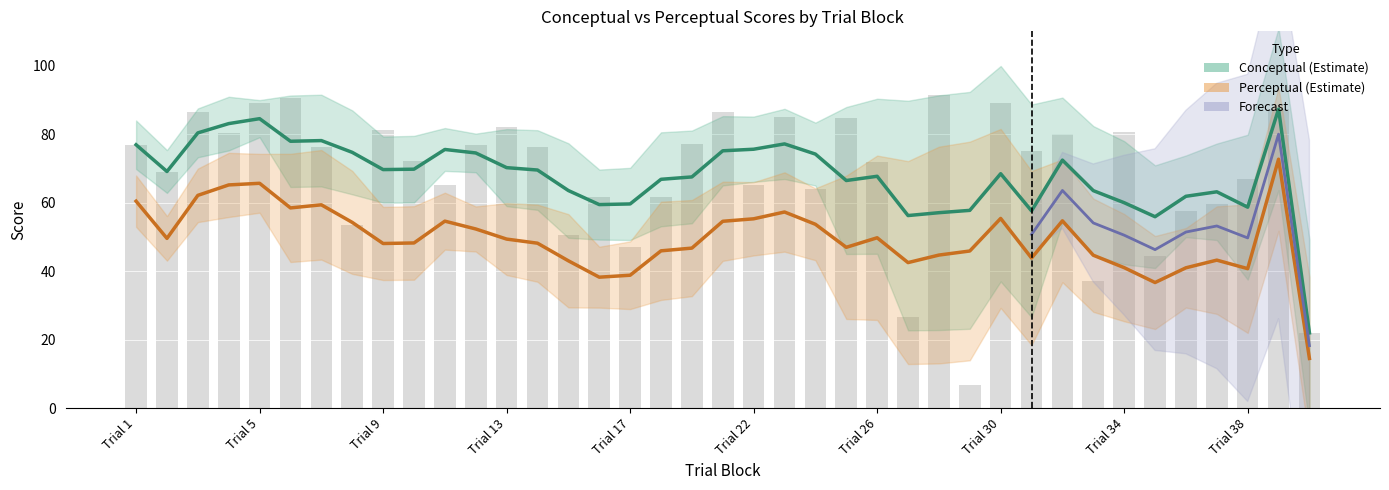

Rank the categories by value from highest to lowest.

28, 6, 5, 30, 39, 21, 3, 23, 25, 13, 9, 34, 4, 32, 20, 1, 12, 7, 14, 31, 10, 26, 2, 38, 11, 22, 24, 16, 18, 37, 36, 8, 15, 17, 35, 33, 27, 40, 29